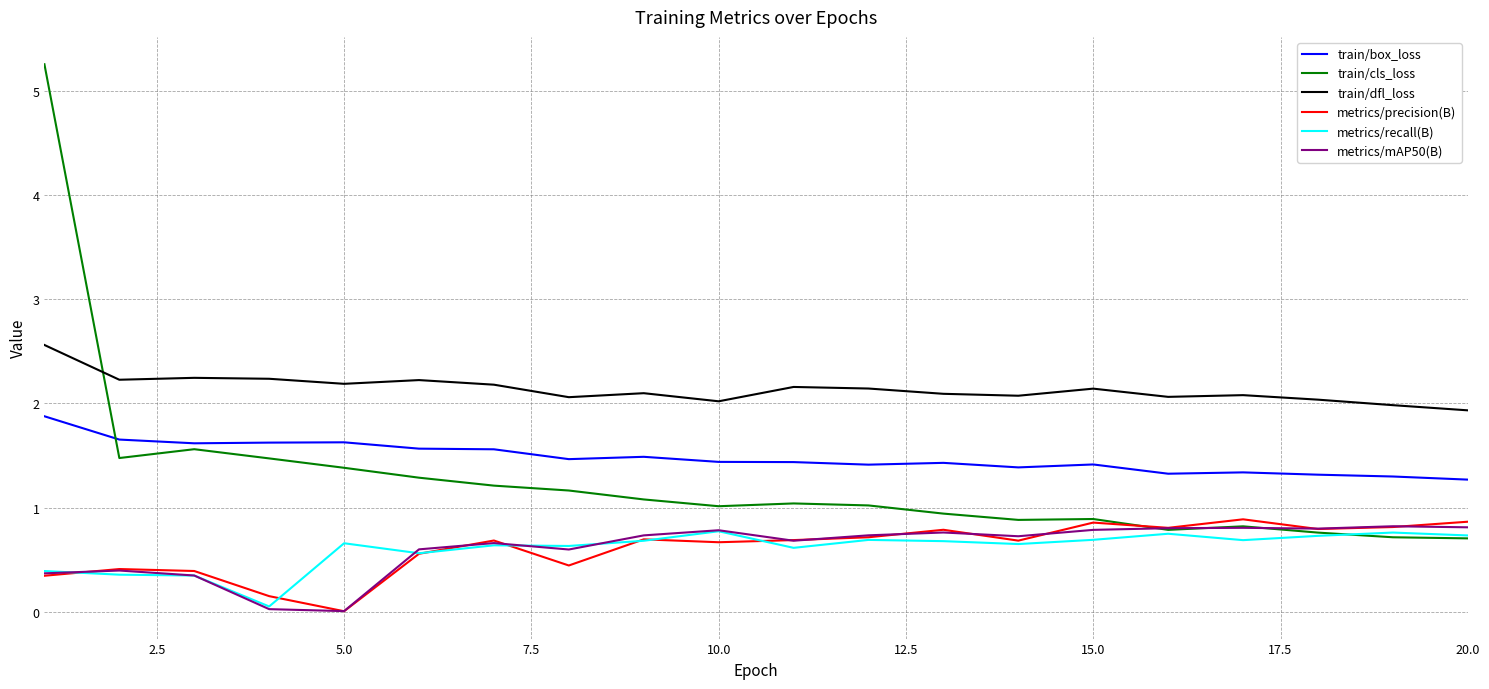

After their last crossing, which series has the higher values: train/cls_loss or train/dfl_loss?

train/dfl_loss